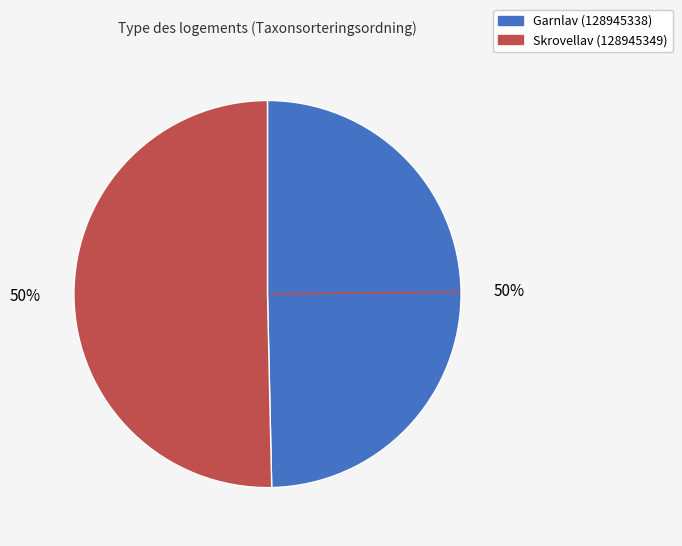

To the nearest percent, what portion does Garnlav (128945338) represent?

50%